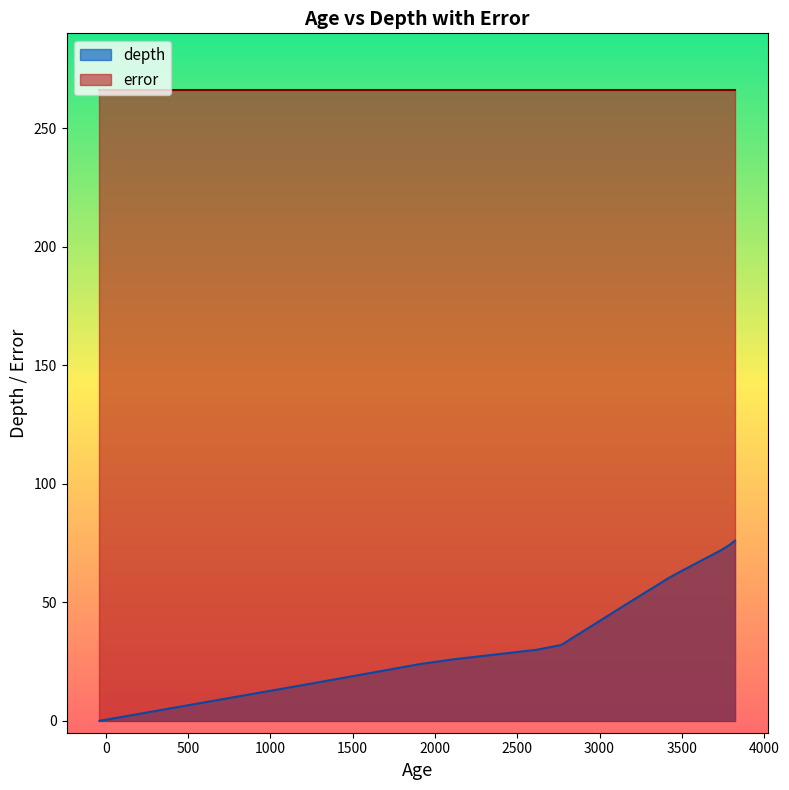

List the series in order of their peak value, highest first.

error, depth